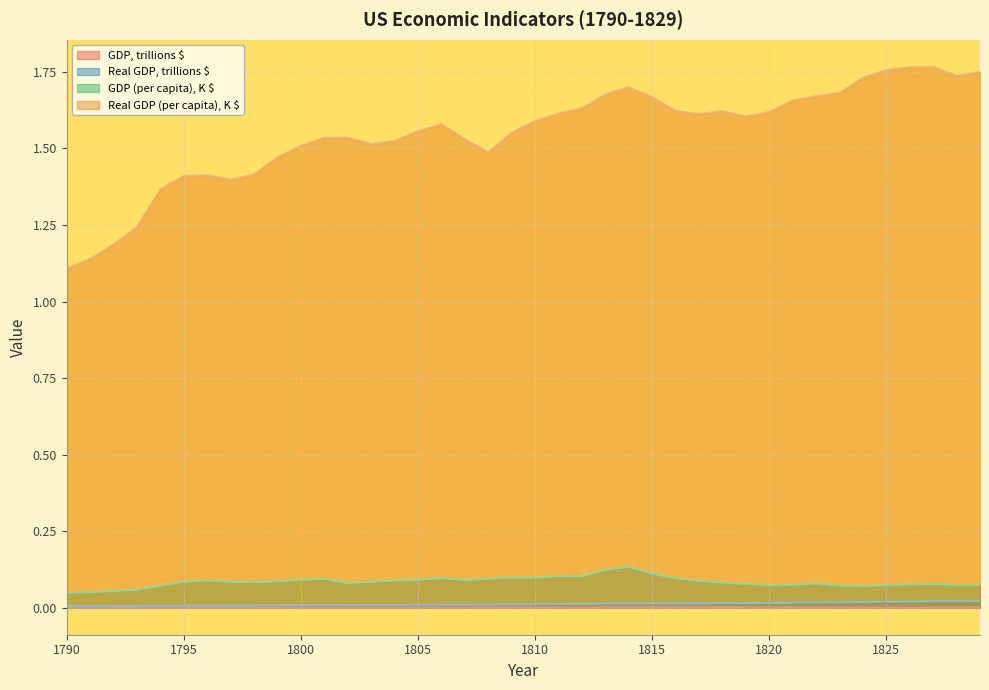

How many interior local valleys does the Real GDP, trillions $ series have?

1